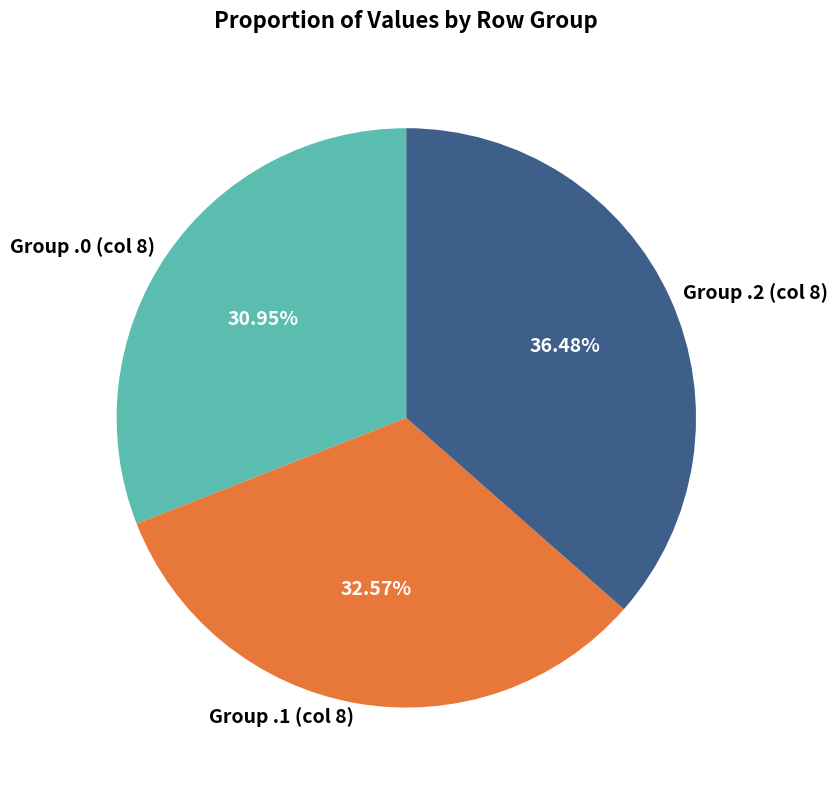

How many segments does this pie chart have?

3